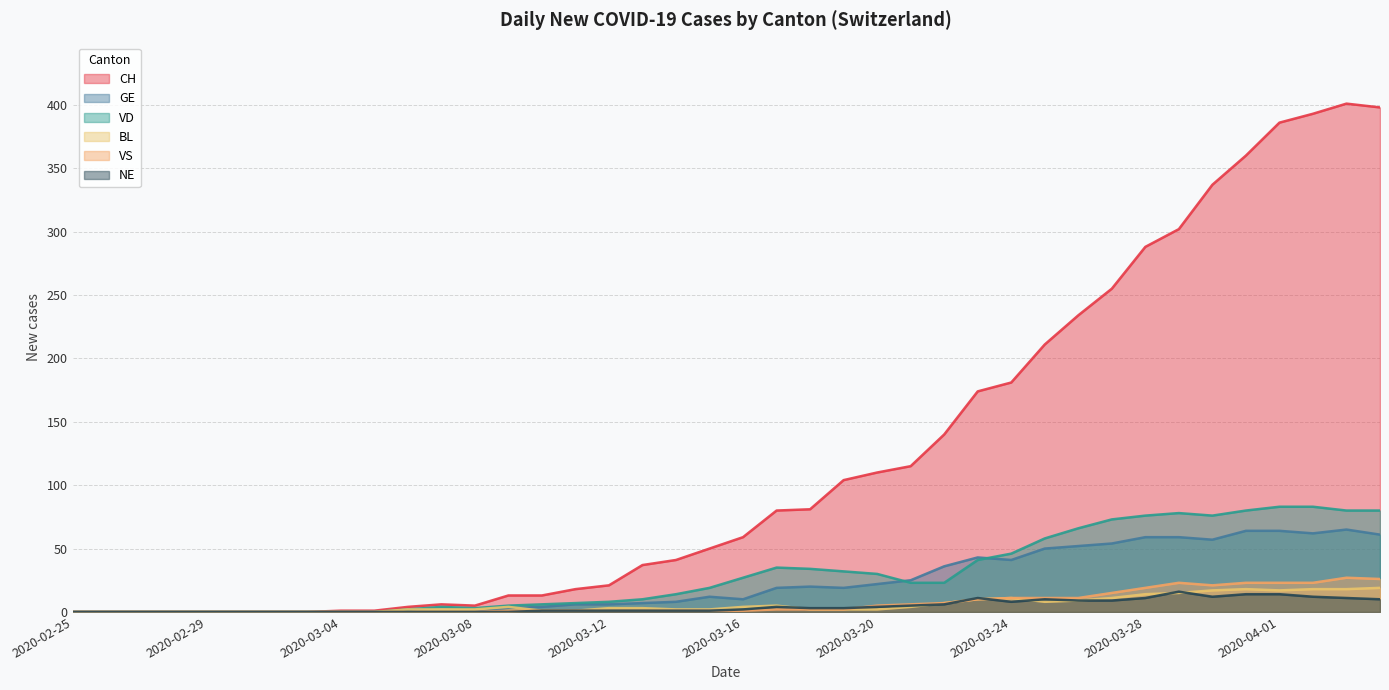

True or false: VD and CH cross at least once.

False